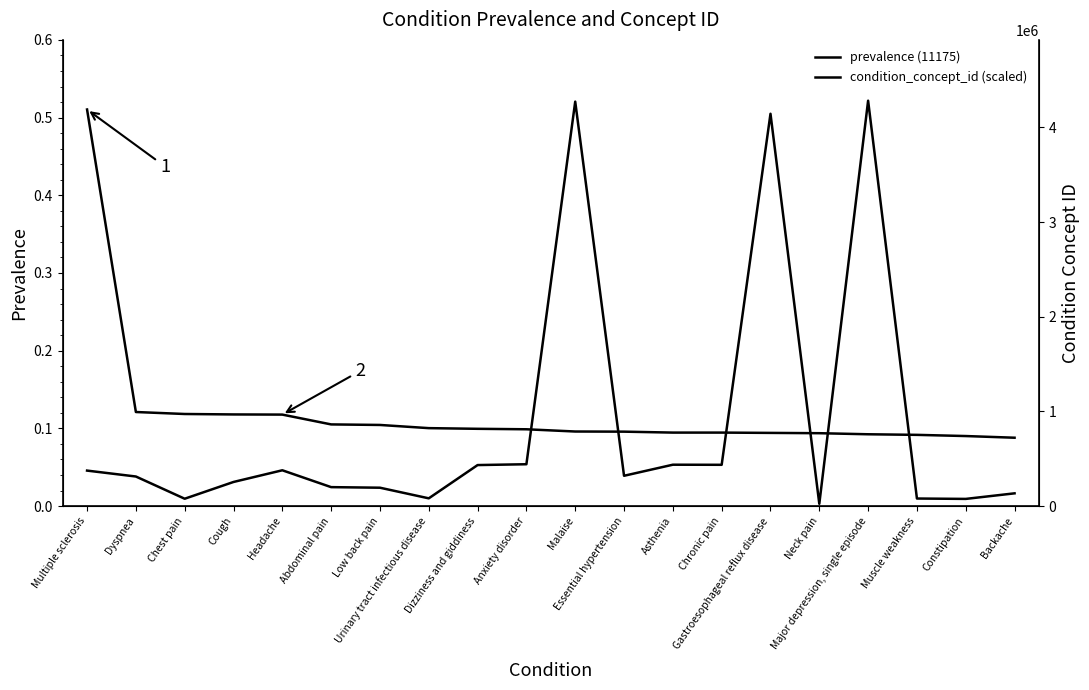

Which series has the largest total across all categories?

condition_concept_id (scaled)